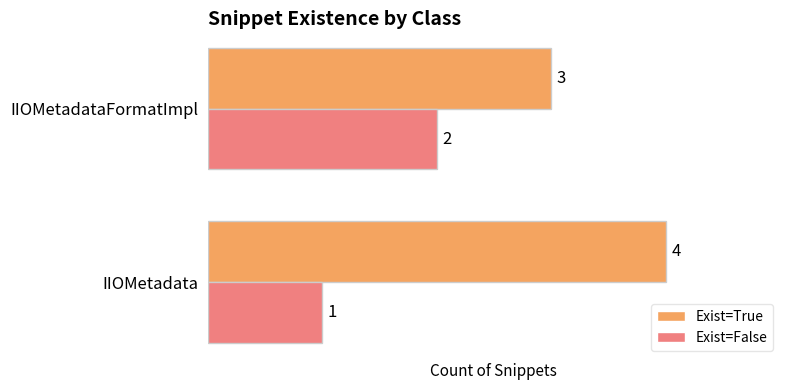

What is the average value of the Exist=True series?

4